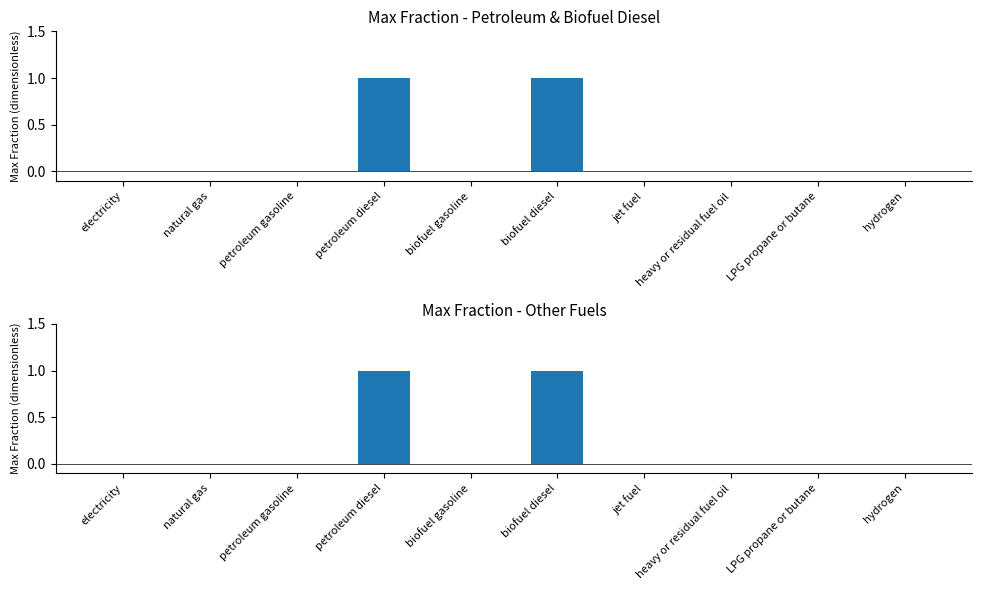

How many data points are above 0?

2